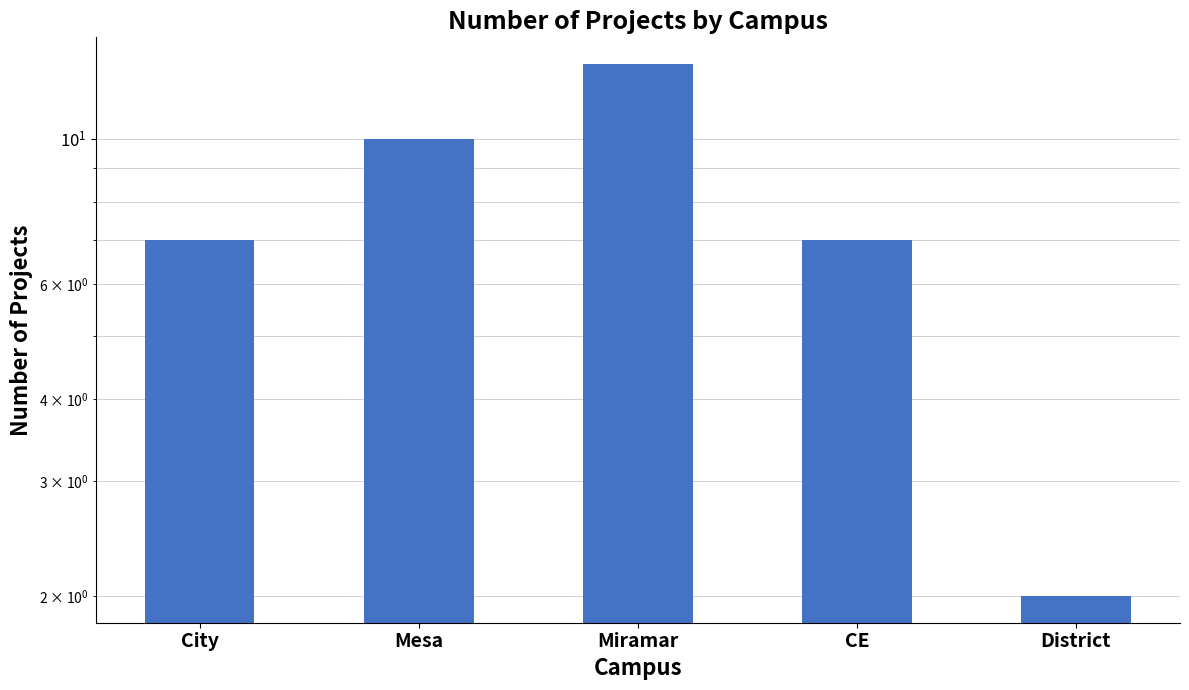

The value at CE is 7. True or false?

True